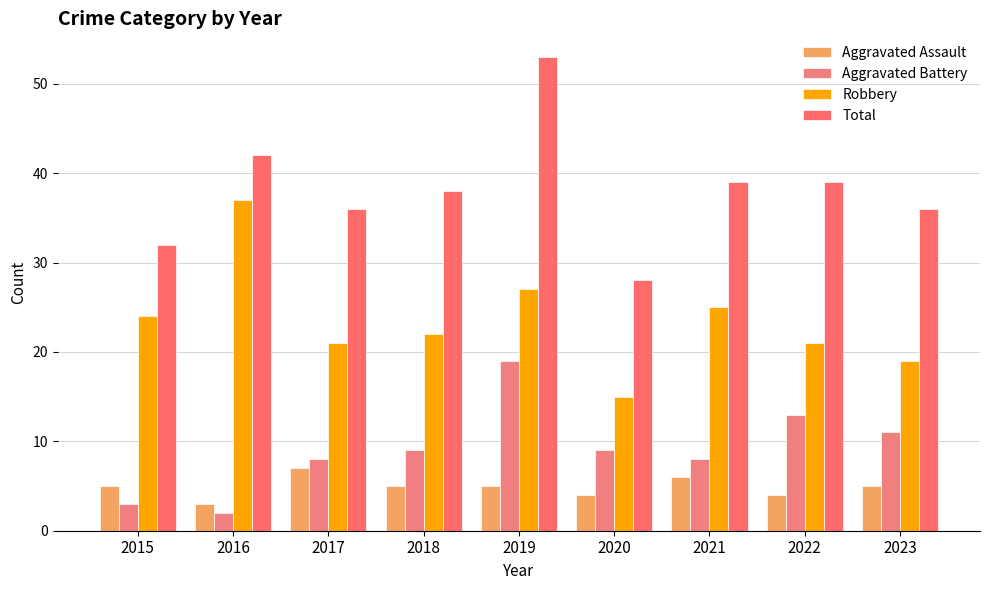

At which label does Aggravated Assault first exceed 5?

2017